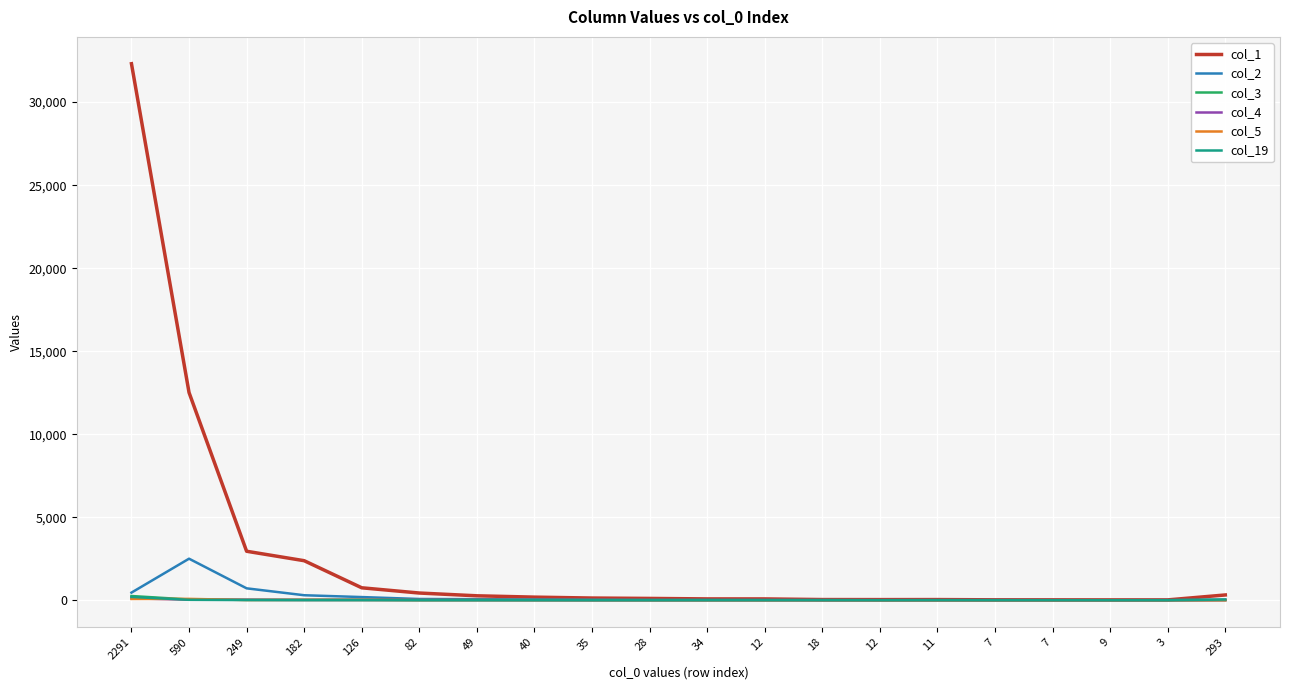

What is the label of the 19th point from the right?

590